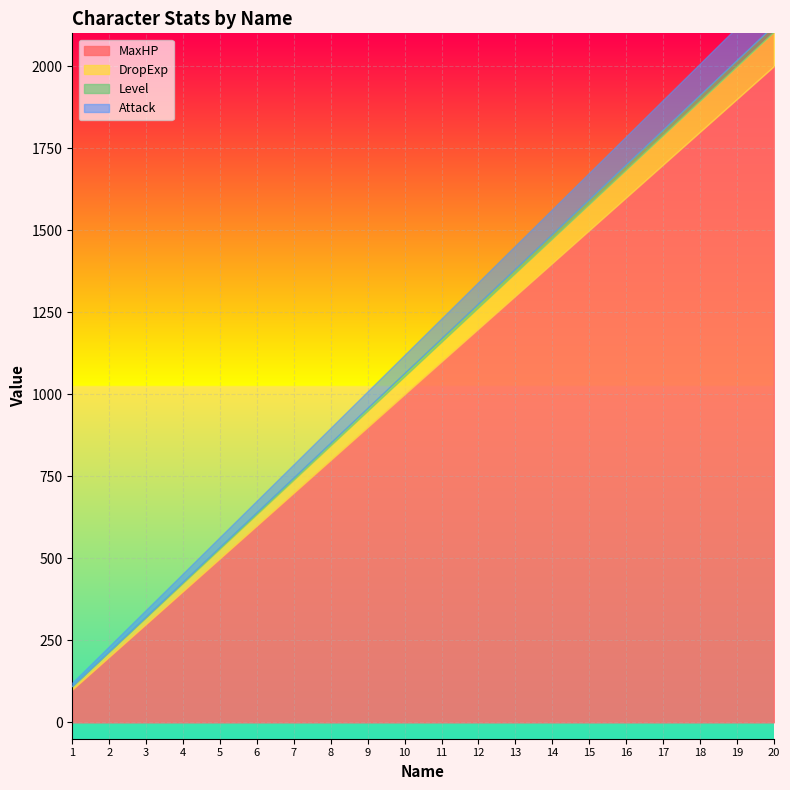

Reading left to right, transcribe all the data shown in this chart.

Attack: 10	15	20	25	30	35	40	45	50	55	60	65	70	75	80	85	90	95	100	105
DropExp: 10	15	20	25	30	35	40	45	50	55	60	65	70	75	80	85	90	95	100	105
Level: 1	2	3	4	5	6	7	8	9	10	11	12	13	14	15	16	17	18	19	20
MaxHP: 100	200	300	400	500	600	700	800	900	1000	1100	1200	1300	1400	1500	1600	1700	1800	1900	2000